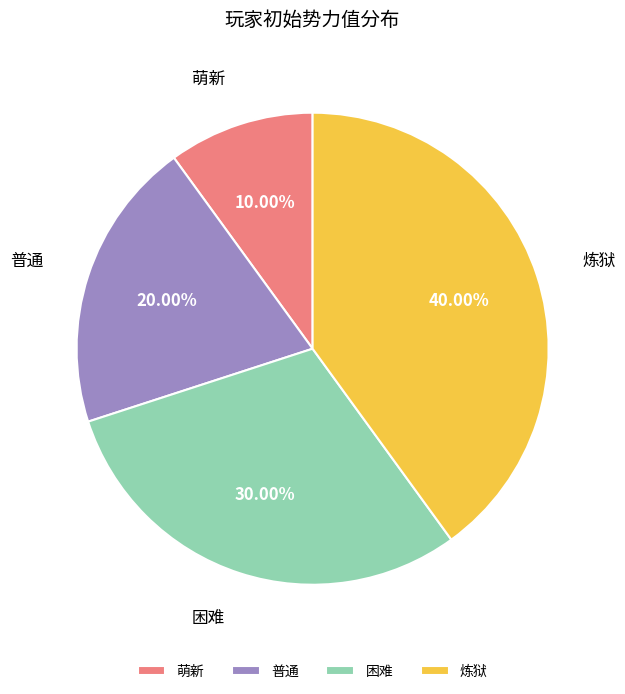

Approximately how many times larger is the value at 普通 compared to 炼狱?

0.5